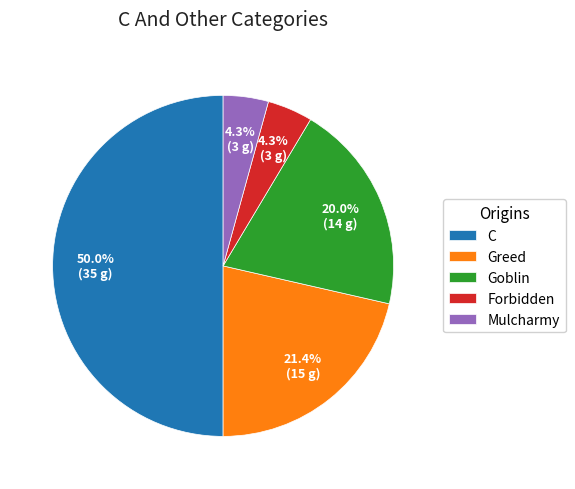

Is Forbidden the majority of the pie?

No